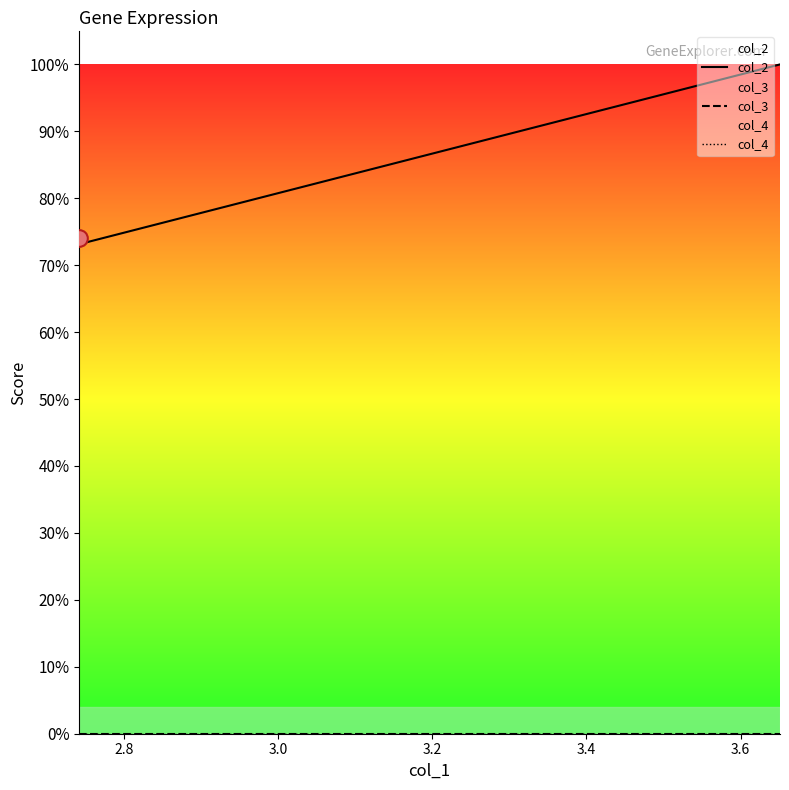

How many lines are shown in the chart?

3